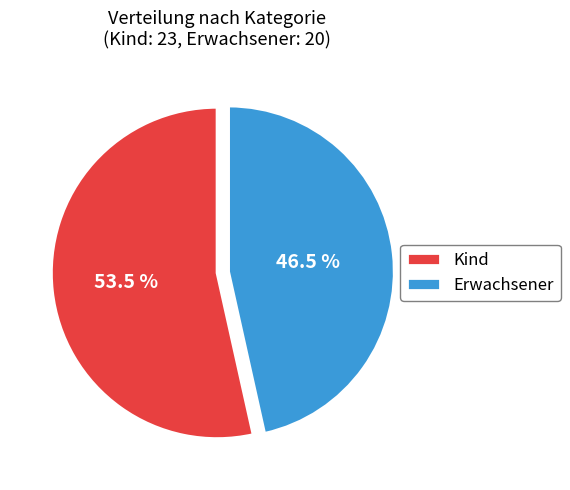

How many segments does this pie chart have?

2